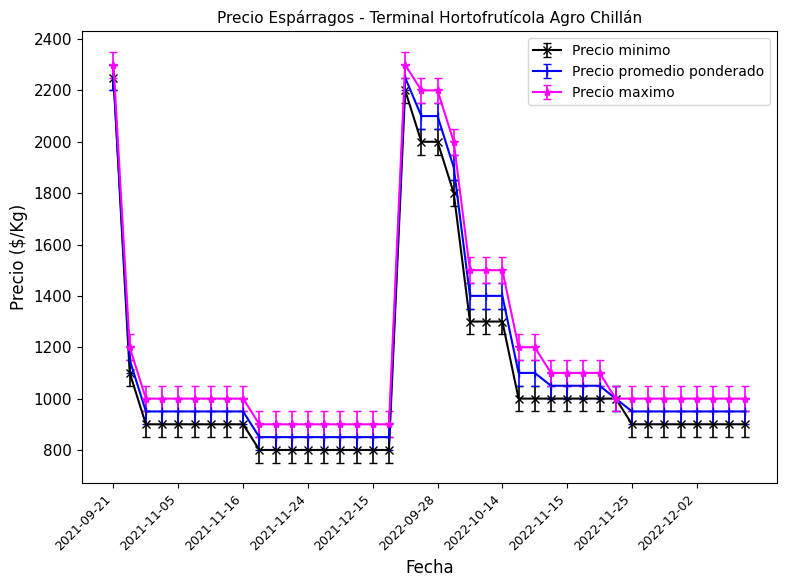

Which series has the largest total across all categories?

Precio maximo